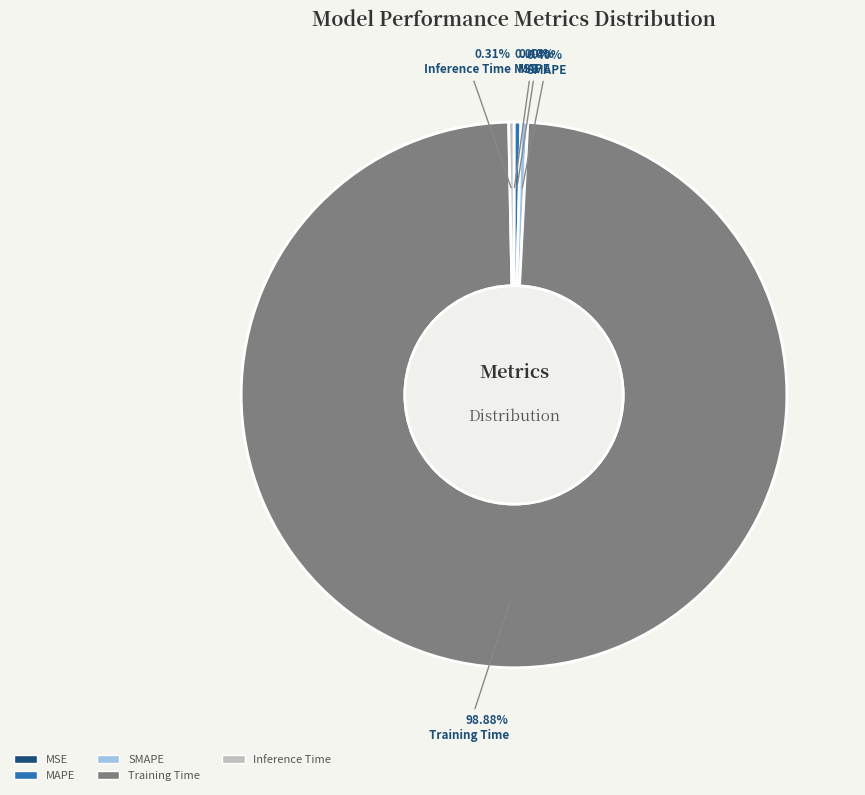

Which slice is the largest?

Training Time